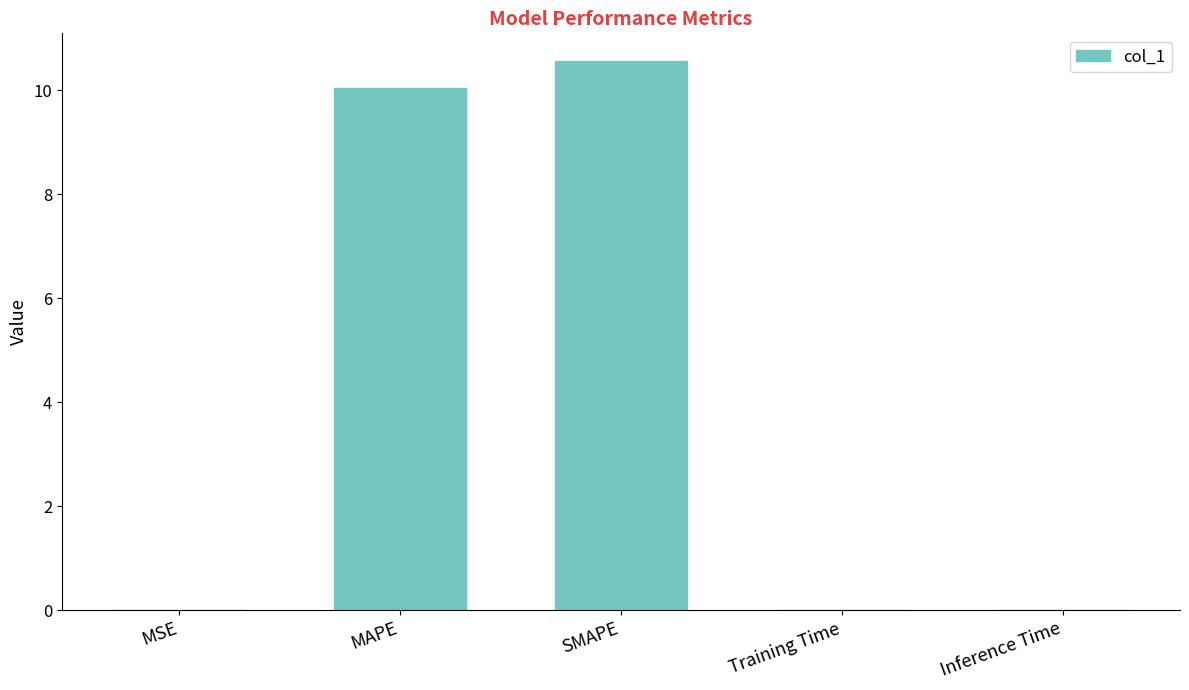

What is the change in value from MAPE to Inference Time?

-10.0